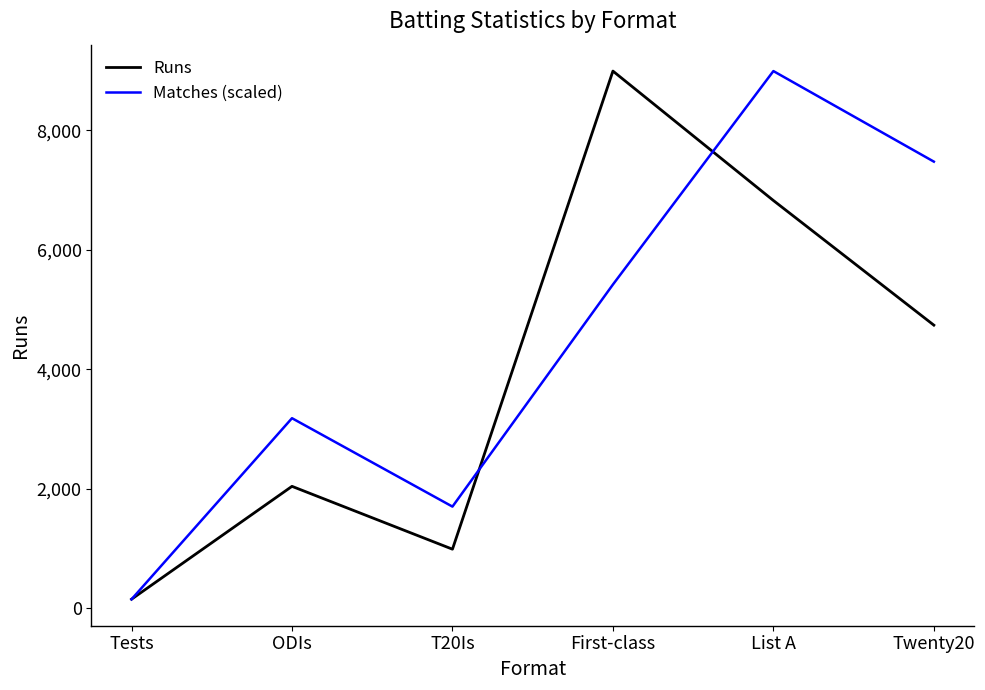

Which category has the lowest value across all series?

Tests